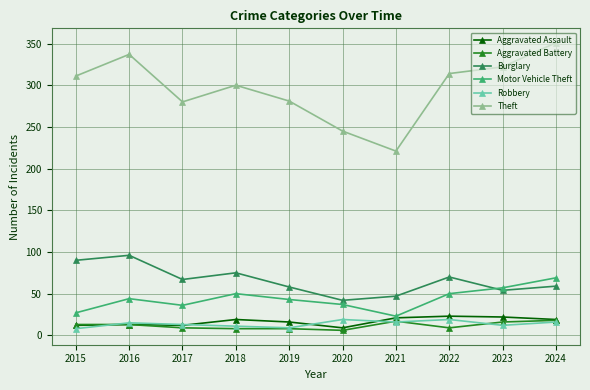

What is the minimum value for Theft?

221